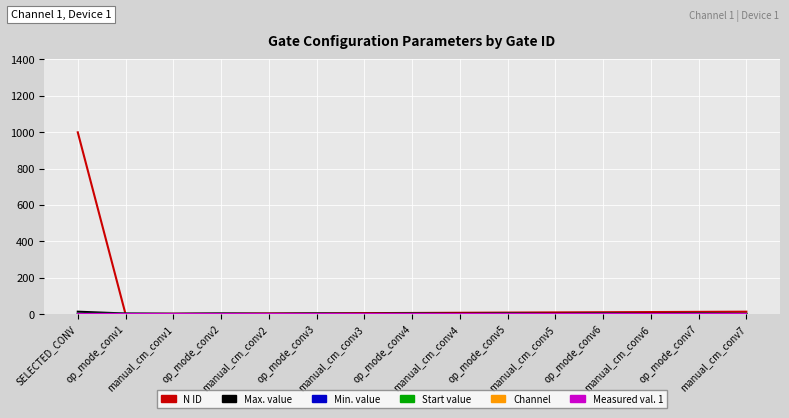

Reading left to right, list all the values displayed in this chart.

N ID: SELECTED_CONV=999	op_mode_conv1=0	manual_cm_conv1=1	op_mode_conv2=2	manual_cm_conv2=3	op_mode_conv3=4	manual_cm_conv3=5	op_mode_conv4=6	manual_cm_conv4=7	op_mode_conv5=8	manual_cm_conv5=9	op_mode_conv6=10	manual_cm_conv6=11	op_mode_conv7=12	manual_cm_conv7=13
Max. value: SELECTED_CONV=13	op_mode_conv1=3	manual_cm_conv1=2	op_mode_conv2=3	manual_cm_conv2=2	op_mode_conv3=3	manual_cm_conv3=2	op_mode_conv4=3	manual_cm_conv4=2	op_mode_conv5=3	manual_cm_conv5=2	op_mode_conv6=3	manual_cm_conv6=2	op_mode_conv7=3	manual_cm_conv7=2
Min. value: SELECTED_CONV=1	op_mode_conv1=1	manual_cm_conv1=0	op_mode_conv2=1	manual_cm_conv2=0	op_mode_conv3=1	manual_cm_conv3=0	op_mode_conv4=1	manual_cm_conv4=0	op_mode_conv5=1	manual_cm_conv5=0	op_mode_conv6=1	manual_cm_conv6=0	op_mode_conv7=1	manual_cm_conv7=0
Start value: SELECTED_CONV=1	op_mode_conv1=1	manual_cm_conv1=0	op_mode_conv2=1	manual_cm_conv2=0	op_mode_conv3=1	manual_cm_conv3=0	op_mode_conv4=1	manual_cm_conv4=0	op_mode_conv5=1	manual_cm_conv5=0	op_mode_conv6=1	manual_cm_conv6=0	op_mode_conv7=1	manual_cm_conv7=0
Channel: SELECTED_CONV=1	op_mode_conv1=1	manual_cm_conv1=1	op_mode_conv2=1	manual_cm_conv2=1	op_mode_conv3=1	manual_cm_conv3=1	op_mode_conv4=1	manual_cm_conv4=1	op_mode_conv5=1	manual_cm_conv5=1	op_mode_conv6=1	manual_cm_conv6=1	op_mode_conv7=1	manual_cm_conv7=1
Measured val. 1: SELECTED_CONV=0	op_mode_conv1=0	manual_cm_conv1=0	op_mode_conv2=0	manual_cm_conv2=0	op_mode_conv3=0	manual_cm_conv3=0	op_mode_conv4=0	manual_cm_conv4=0	op_mode_conv5=0	manual_cm_conv5=0	op_mode_conv6=0	manual_cm_conv6=0	op_mode_conv7=0	manual_cm_conv7=0